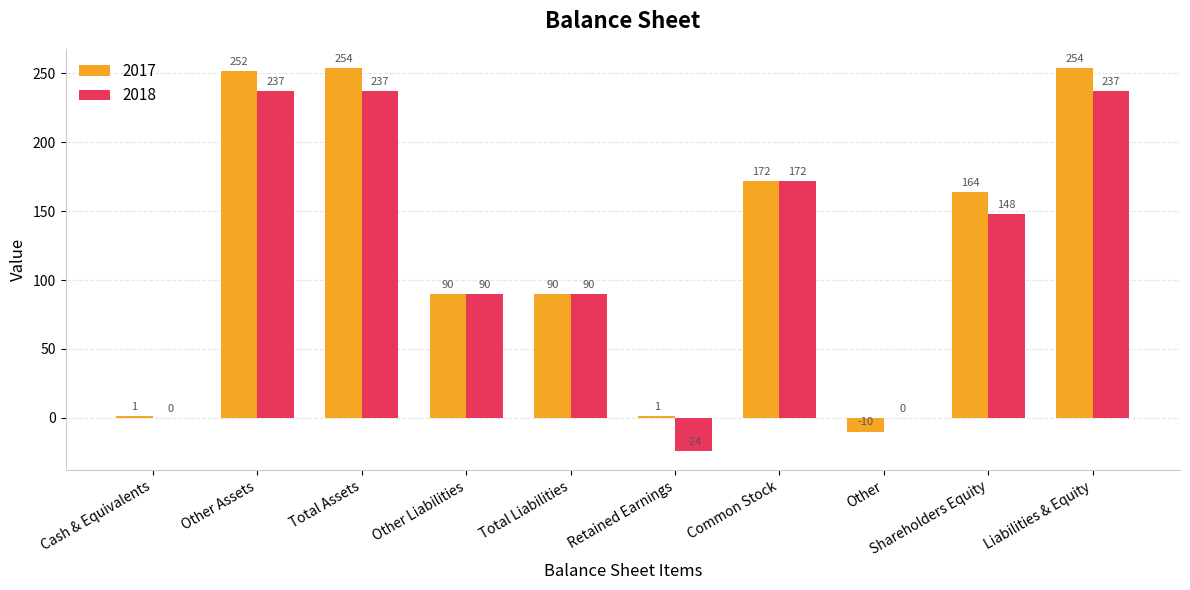

Is it true that 2018 equals -110 at Other?

False